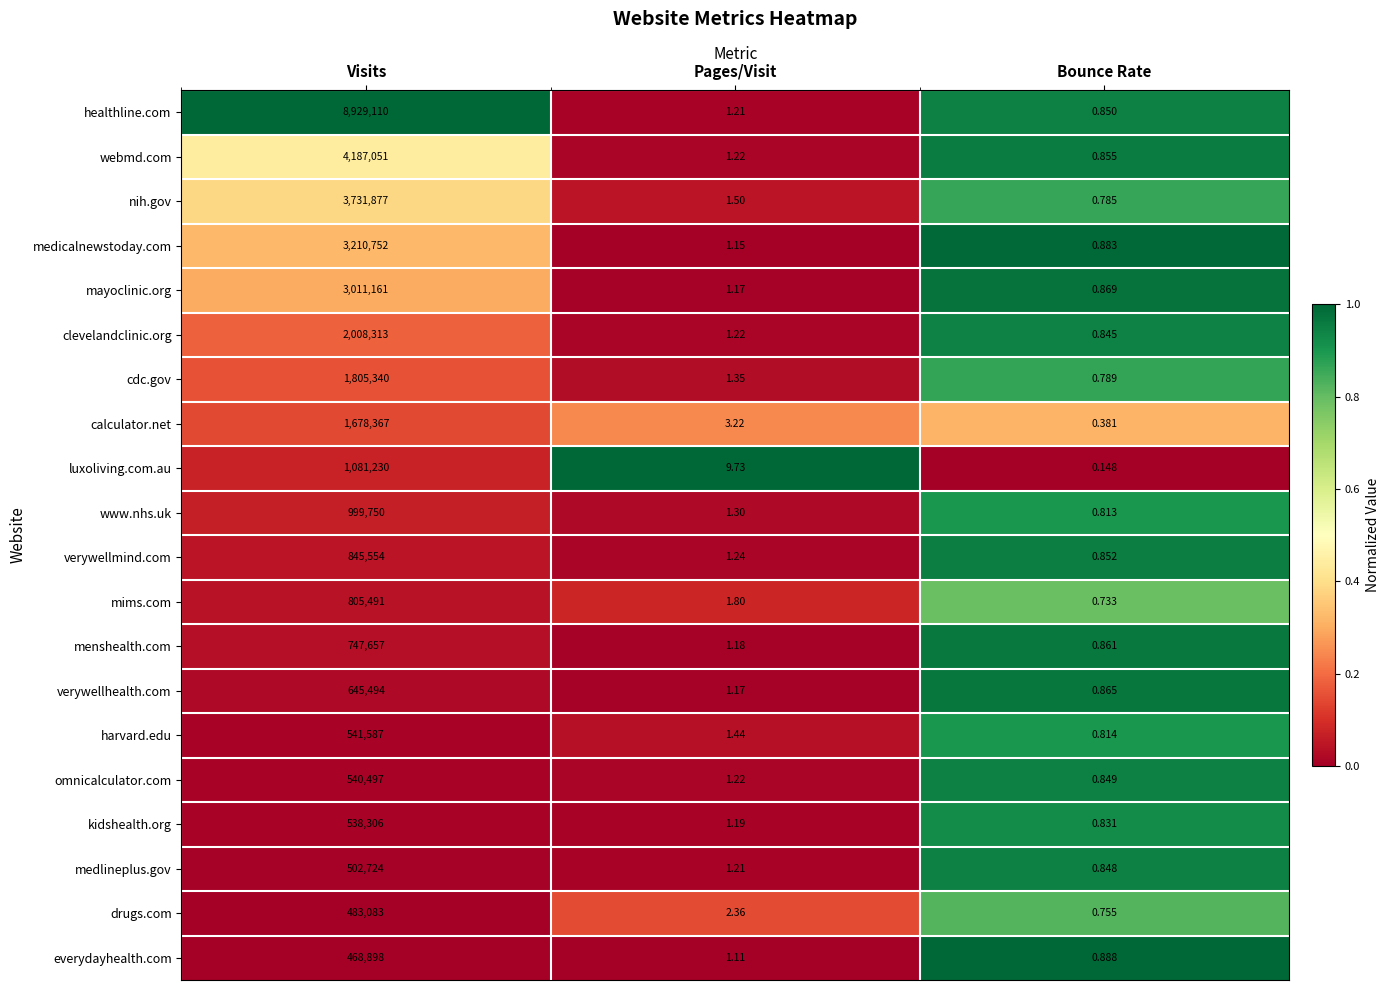

At which category is the sum across all series the highest?

Visits